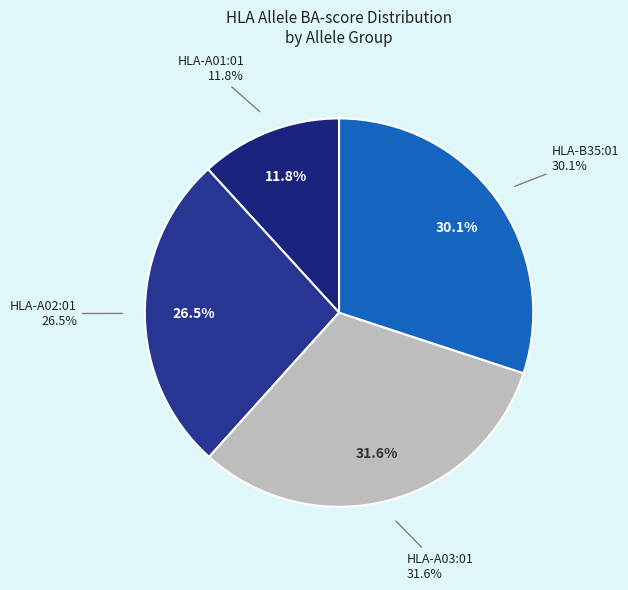

Is it true that MLELFKCSFX is 1% of the pie?

False